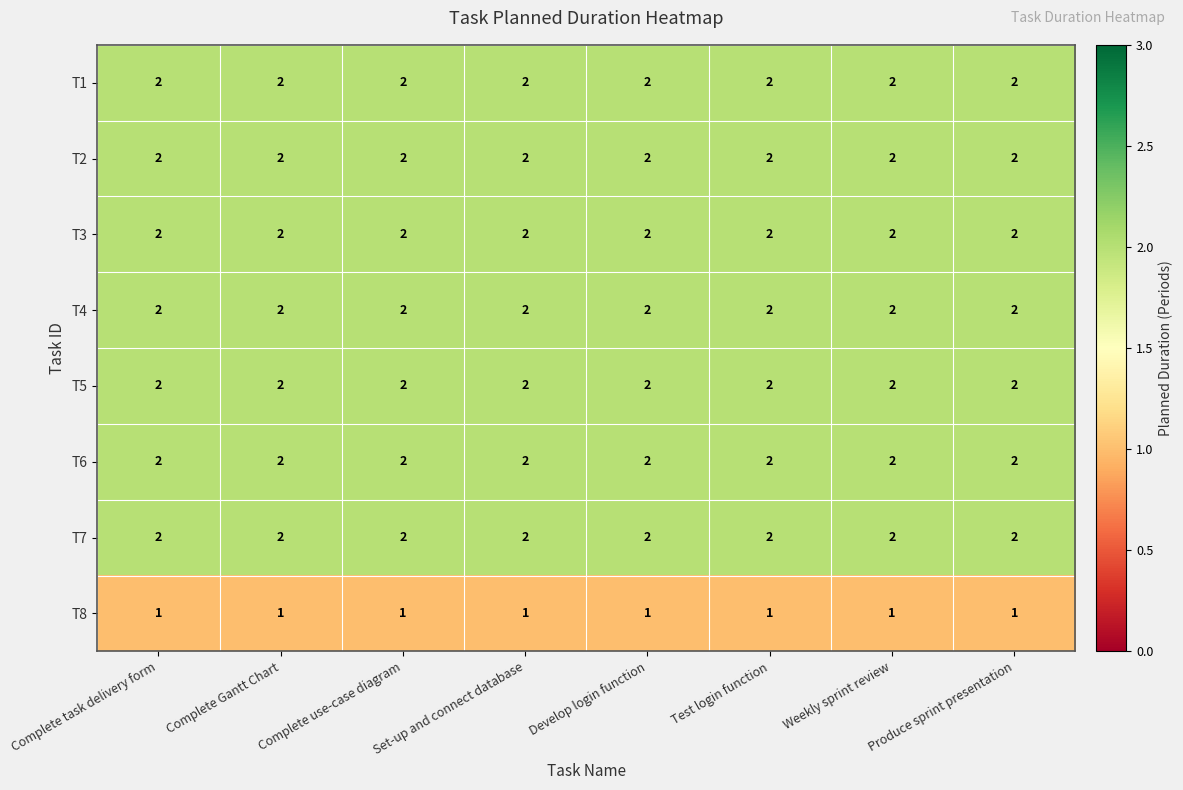

What is the total value across all series at Produce sprint presentation?

15